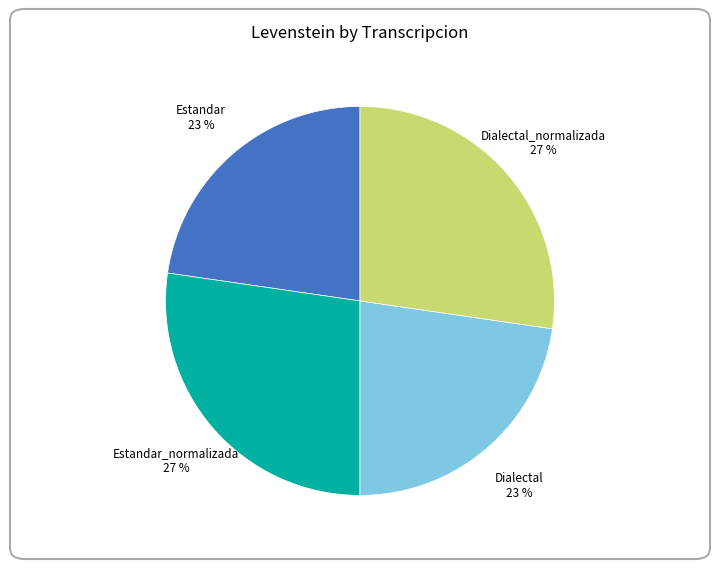

Does any single category account for the majority?

No